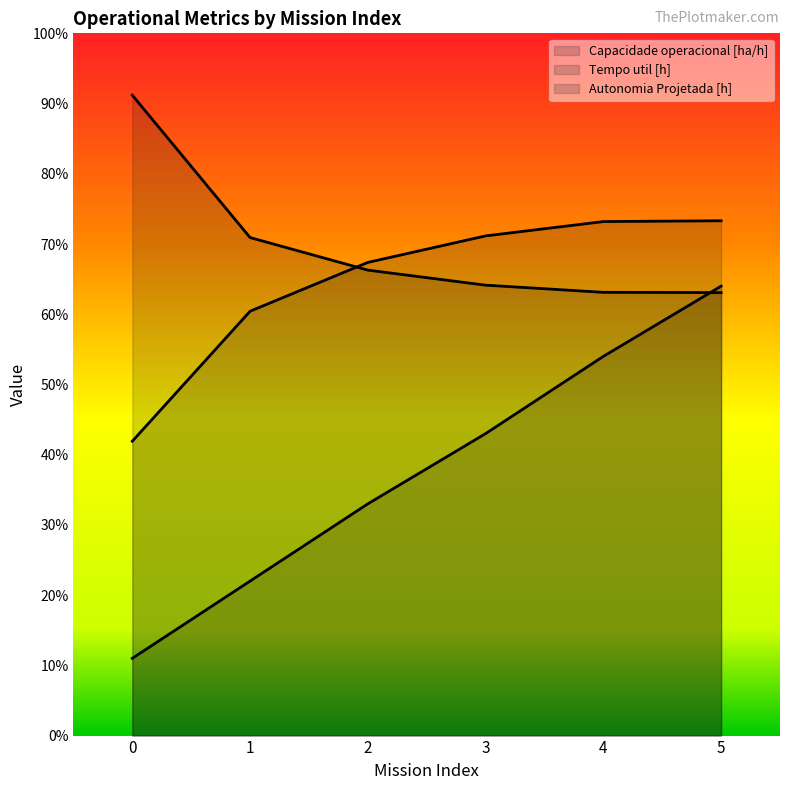

What is the approximate value of Capacidade operacional [ha/h] at 1?

60.4